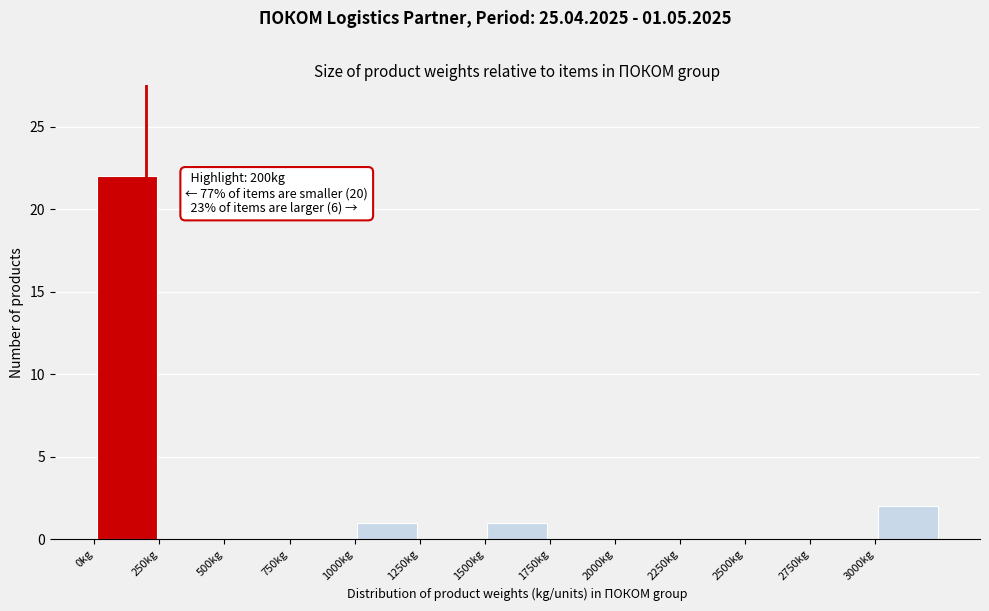

Over which range of the x-axis is the bar tallest?

0 to 250